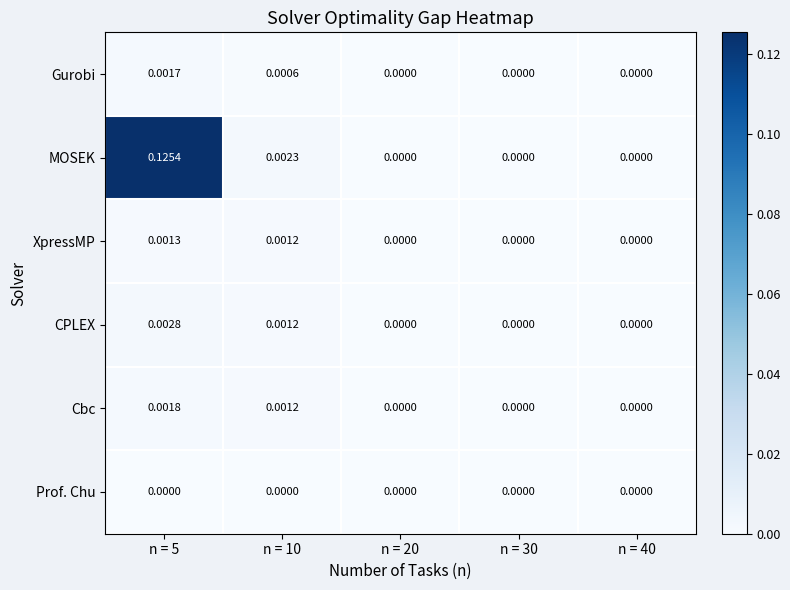

Is the value of MOSEK at n = 20 greater than the value of Gurobi at n = 10?

No